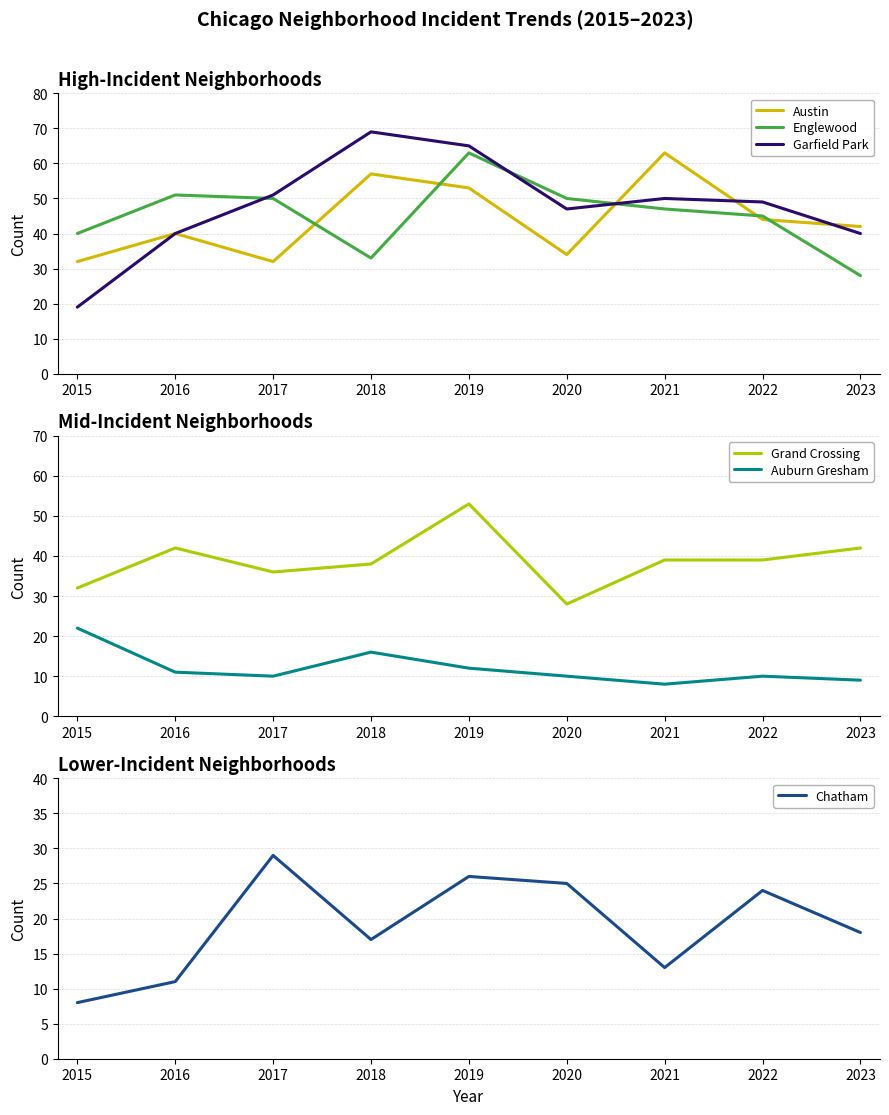

True or false: Grand Crossing and Austin intersect in this chart.

True